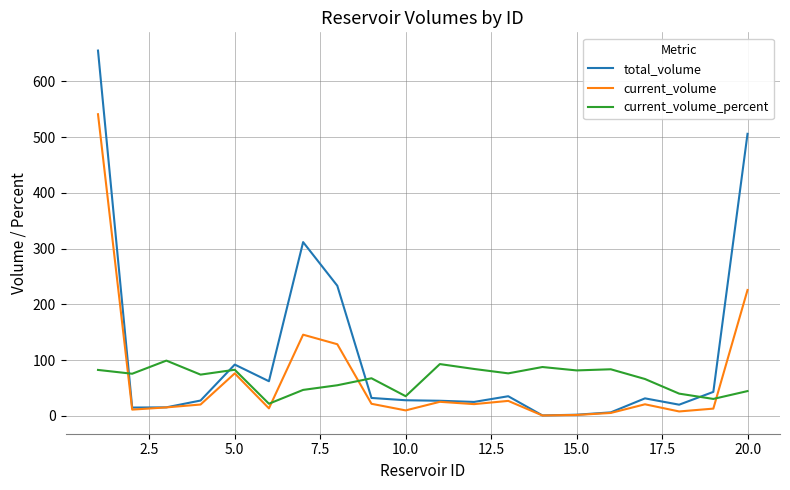

Which series has the largest total across all categories?

total_volume